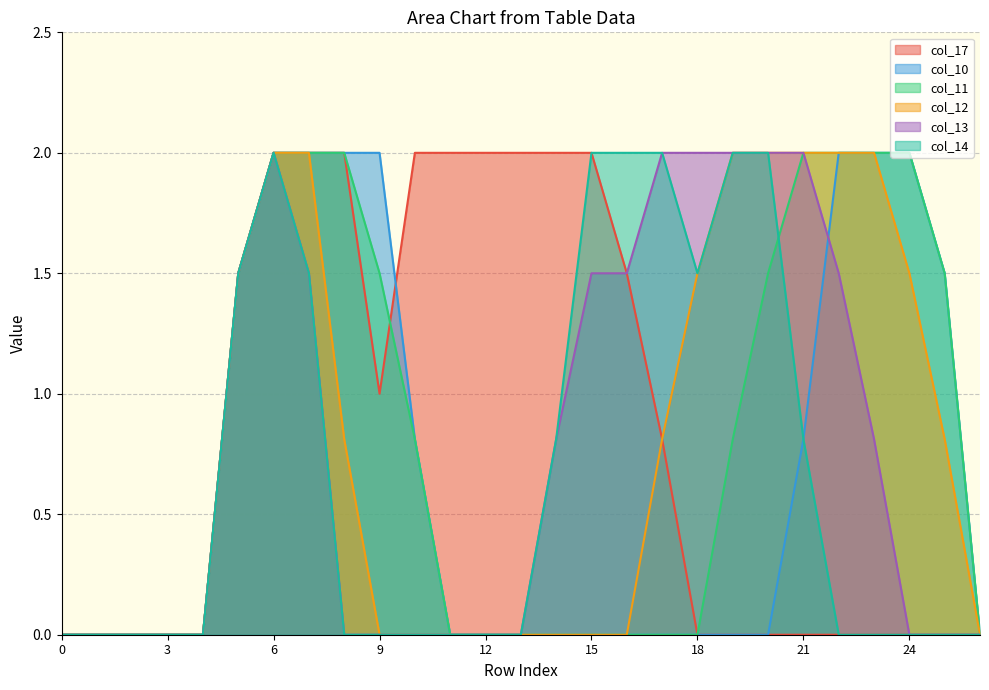

At which category is the sum across all series the highest?

6